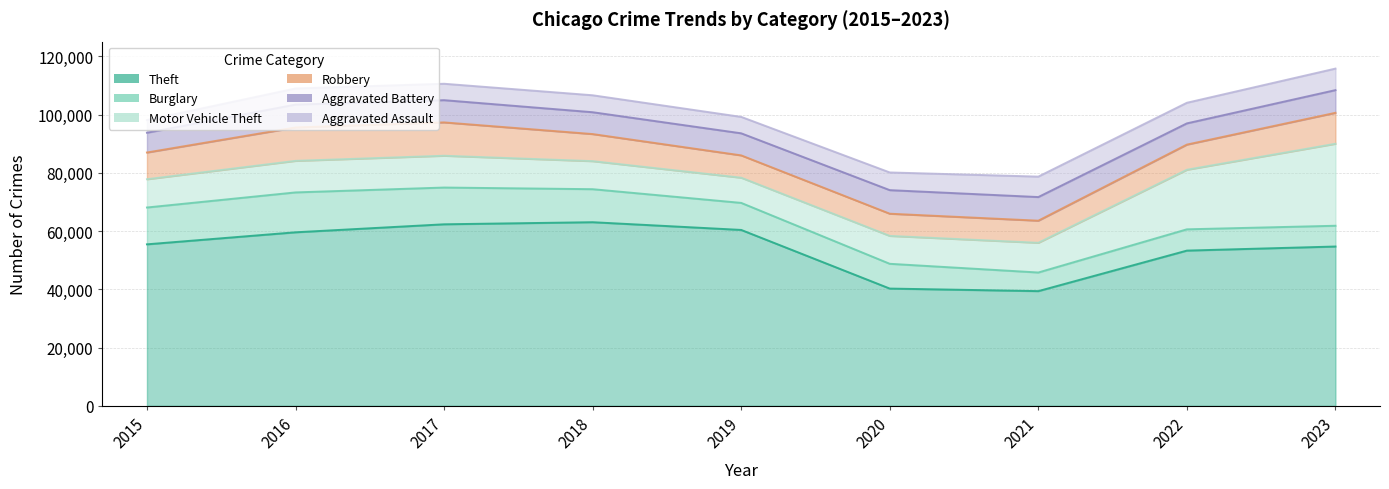

Rank the categories by Aggravated Battery value from lowest to highest.

2015, 2022, 2018, 2019, 2017, 2023, 2016, 2020, 2021